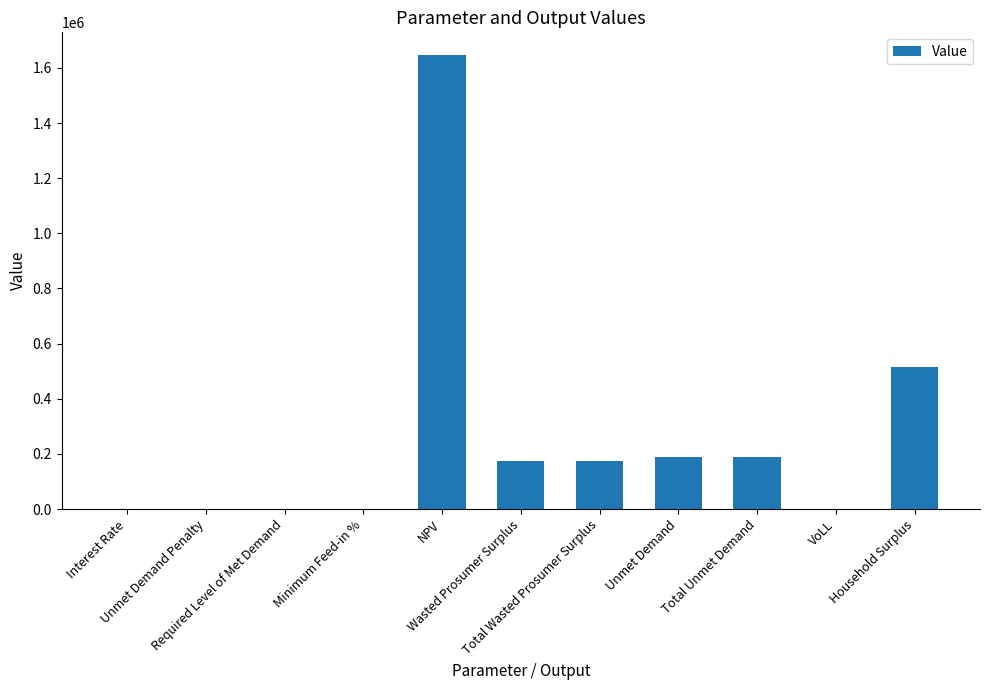

The value at Unmet Demand Penalty is 0.0. True or false?

True